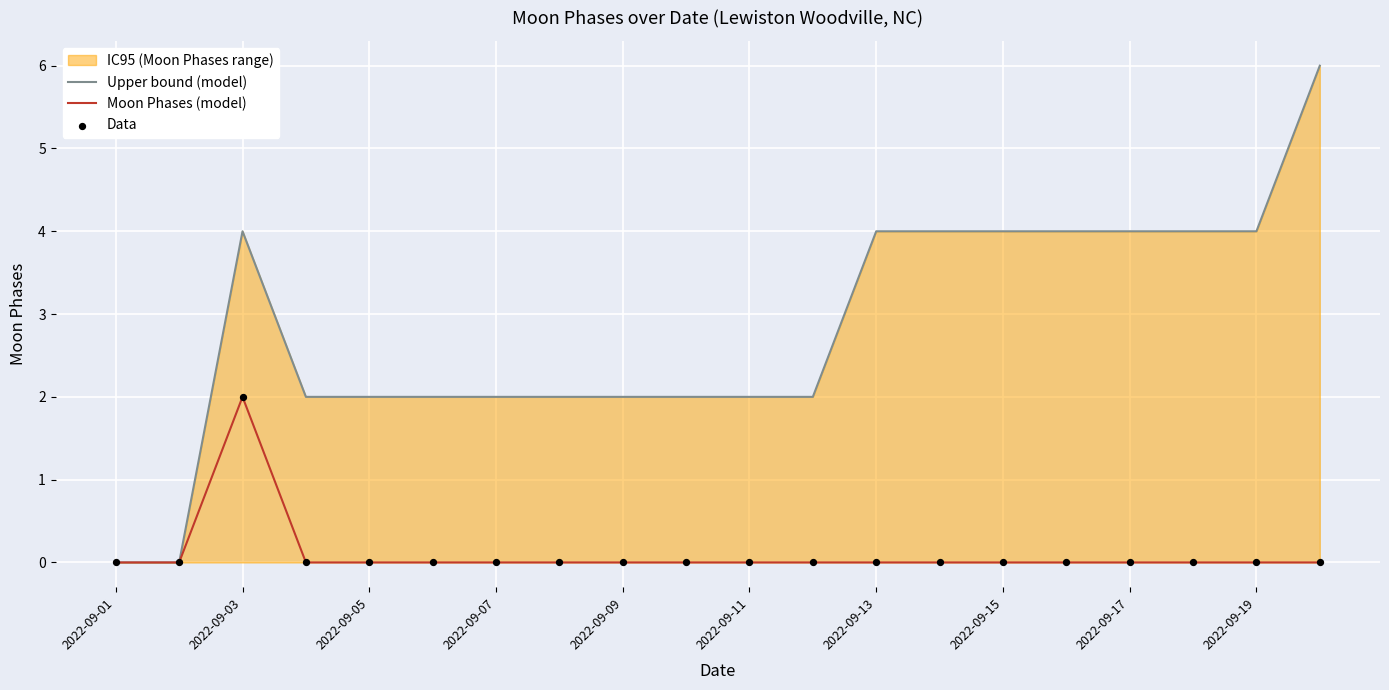

Which series reaches the maximum Y coordinate?

Upper bound (model)